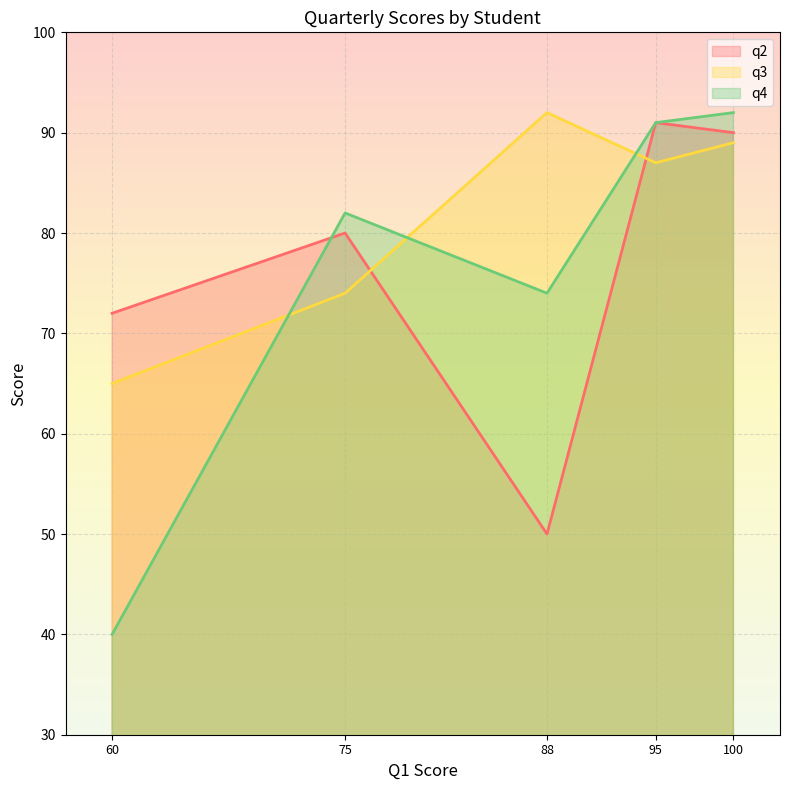

How many lines are shown in the chart?

3